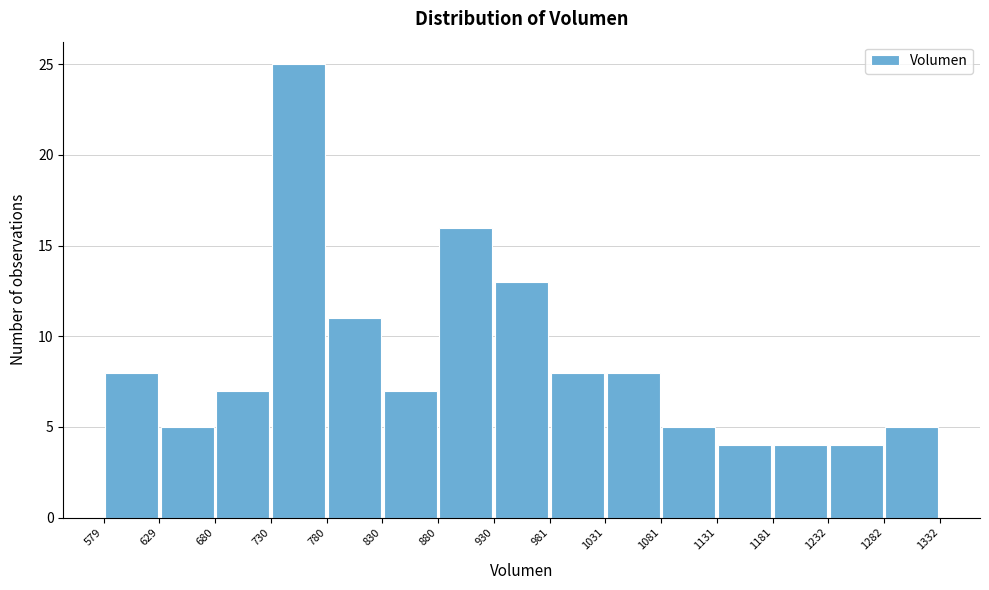

Reading left to right, transcribe this chart: for each bar, give the range it covers on the x-axis and its height. The values are not printed on the chart, so give them approximately, as read against the axis.

579 to 629: 8
629 to 680: 5
680 to 730: 7
730 to 780: 25
780 to 830: 11
830 to 880: 7
880 to 930: 16
930 to 981: 13
981 to 1031: 8
1031 to 1081: 8
1081 to 1131: 5
1131 to 1181: 4
1181 to 1232: 4
1232 to 1282: 4
1282 to 1332: 5